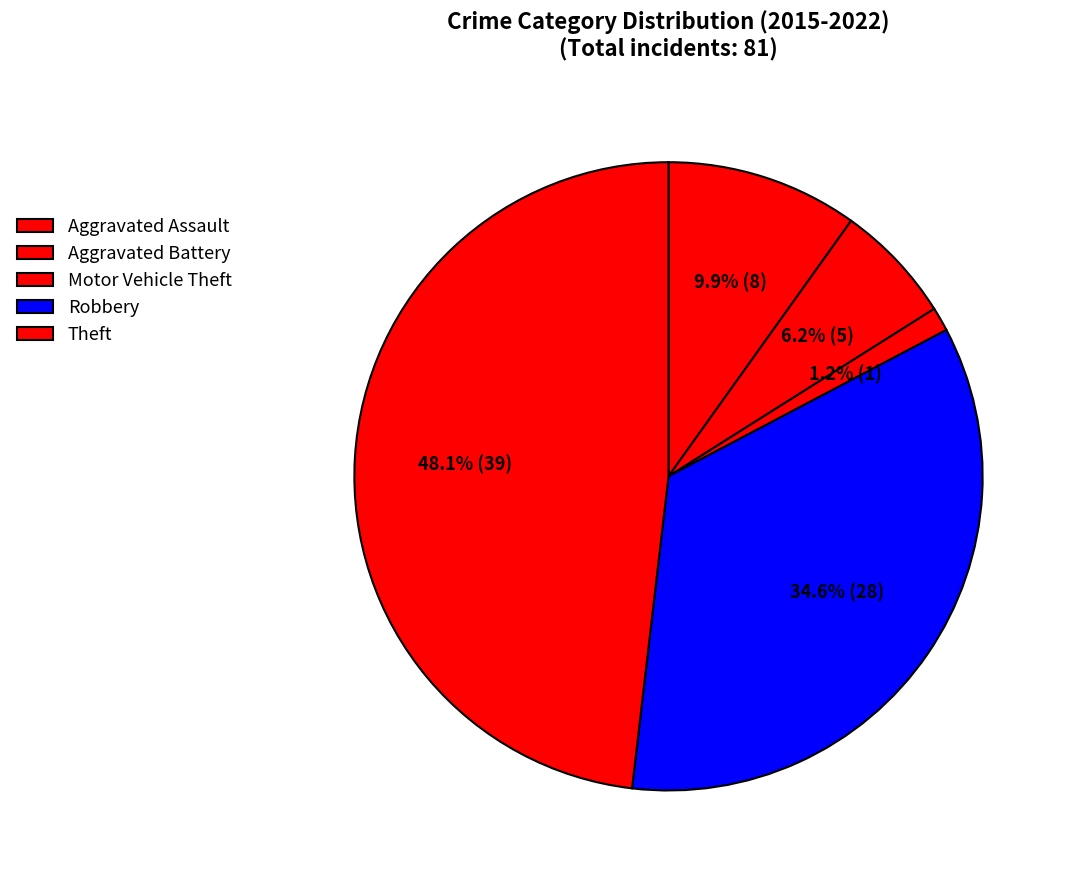

Do Aggravated Battery and Theft together represent more than half of the pie?

Yes